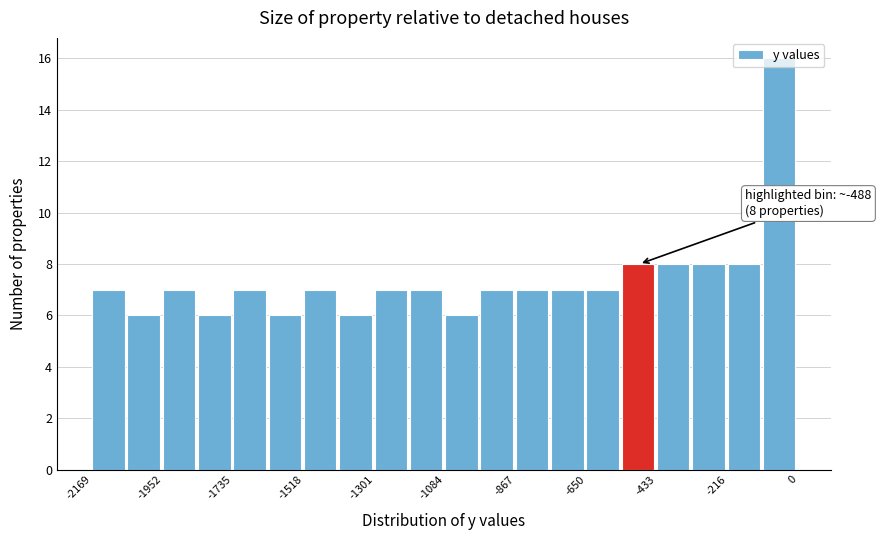

Read against the x-axis, roughly where is the centre of the tallest bar?

-50